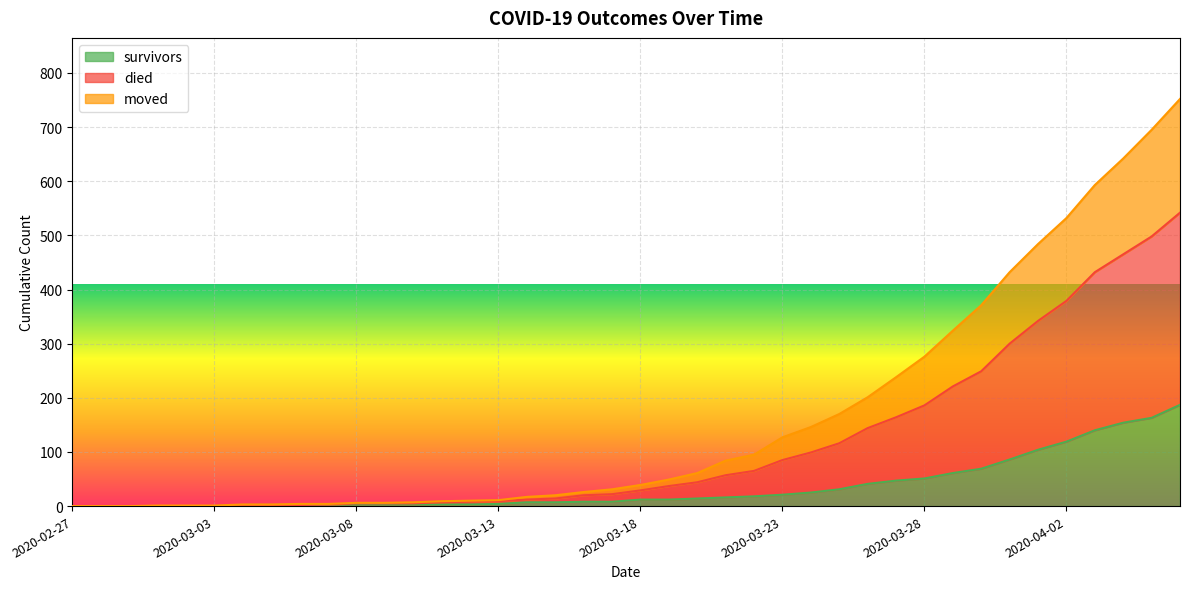

Which series has the largest range (max minus min)?

died